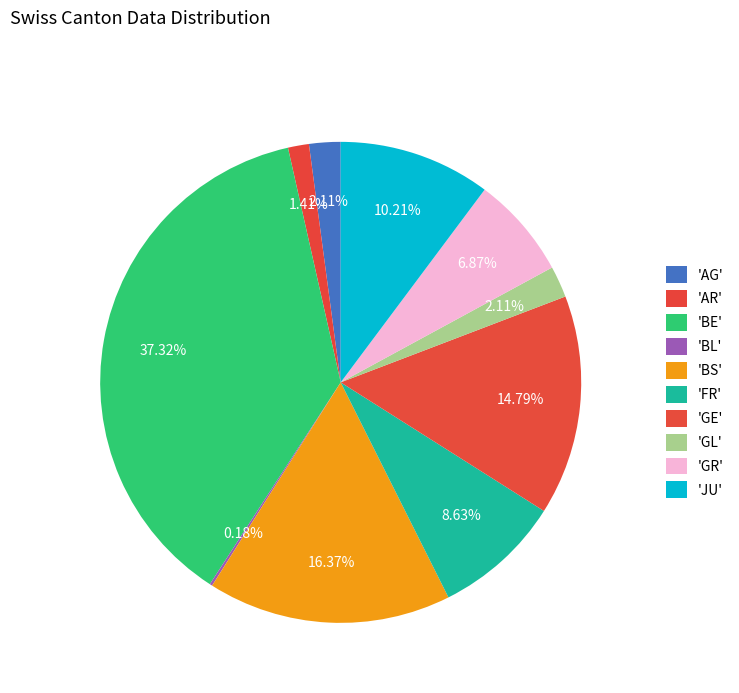

Is there any slice that represents more than half of the pie?

No